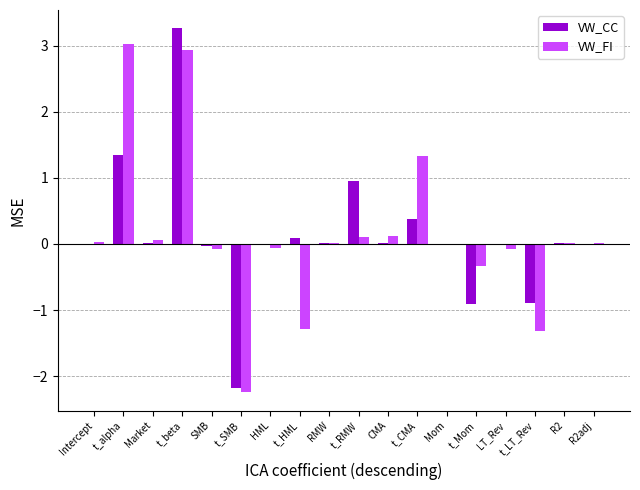

How many data points does each series have?

18